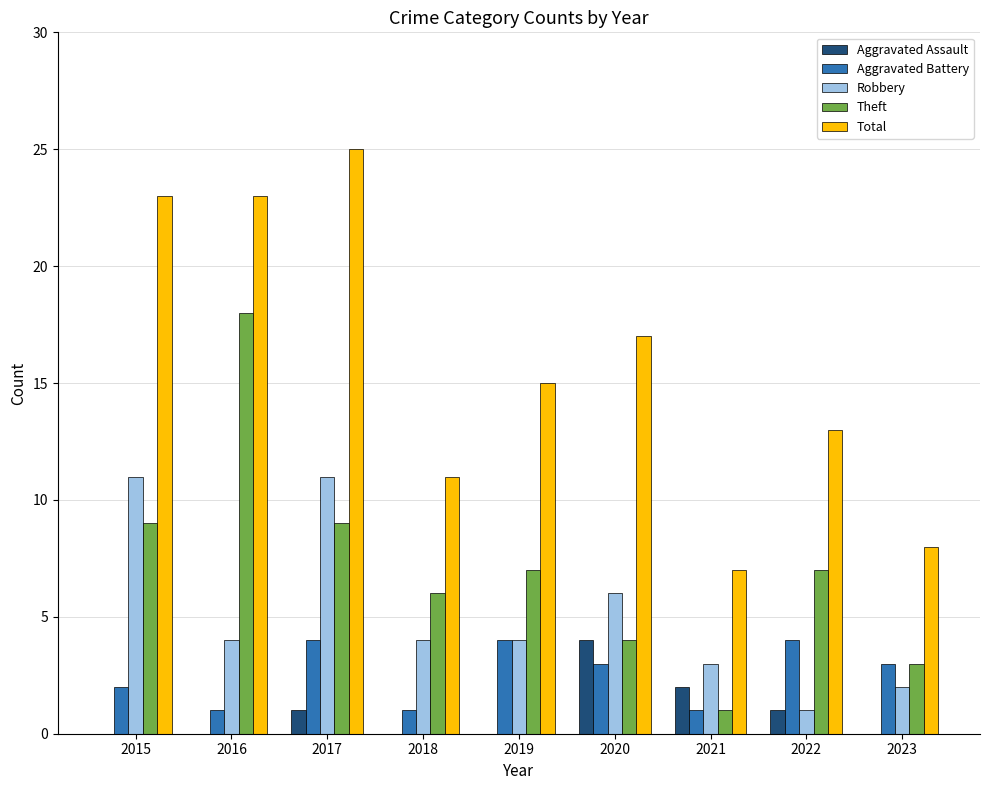

True or false: Aggravated Battery has a value of 3 at 2015.

False